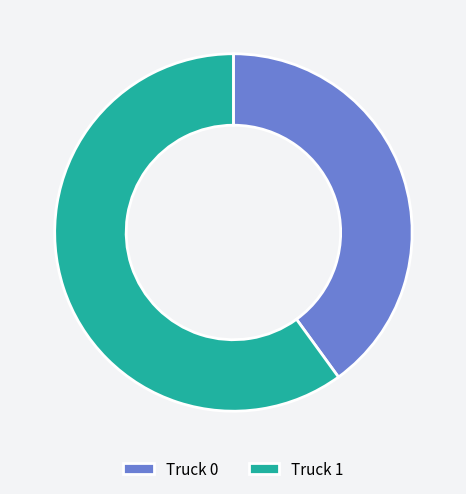

Is it true that Truck 1 is 60% of the pie?

True